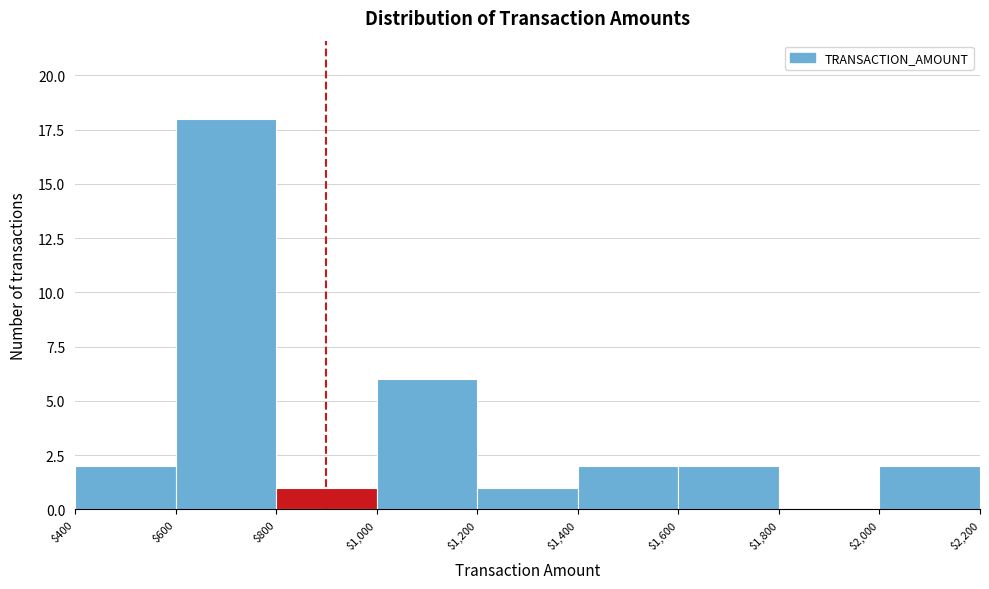

Reading left to right, transcribe this chart: for each bar, give the range it covers on the x-axis and its height. The values are not printed on the chart, so give them approximately, as read against the axis.

$400 to $600: 2
$600 to $800: 18
$800 to $1,000: 1
$1,000 to $1,200: 6
$1,200 to $1,400: 1
$1,400 to $1,600: 2
$1,600 to $1,800: 2
$1,800 to $2,000: 0
$2,000 to $2,200: 2